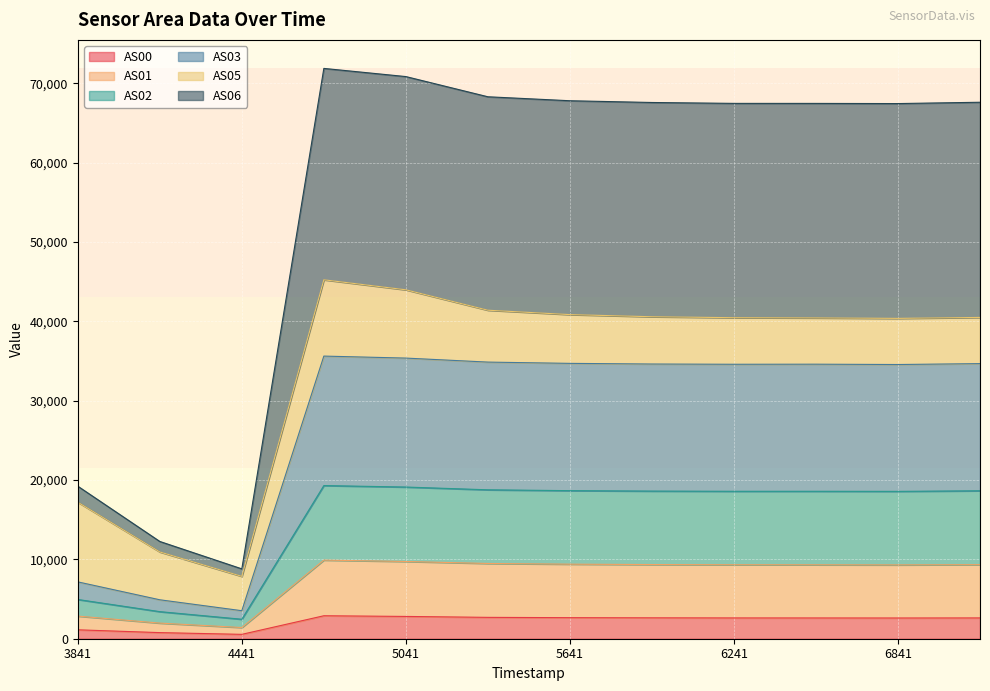

At which category is the sum across all series the highest?

1689394741